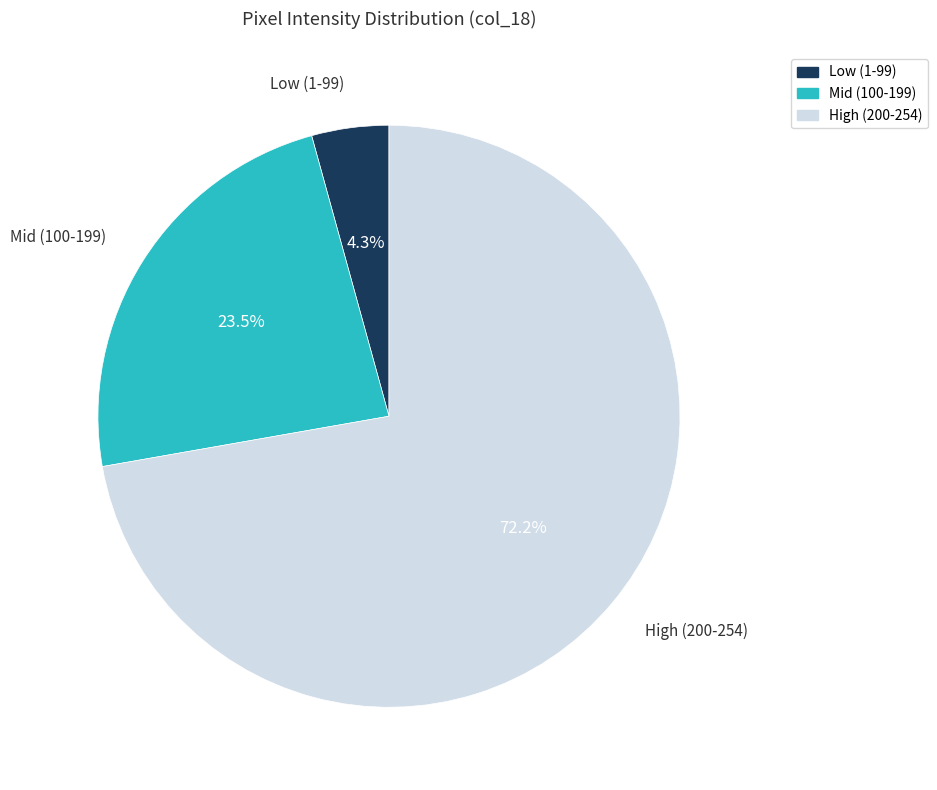

Between Mid (100-199) and Low (1-99), which is larger?

Mid (100-199)